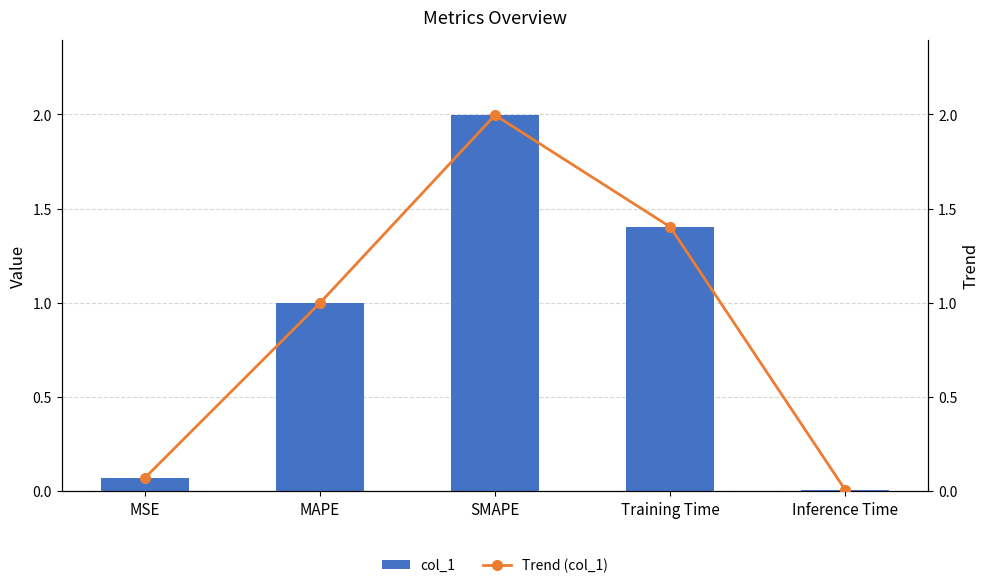

What is the difference between the maximum and minimum values in the Trend (col_1) series?

2.0